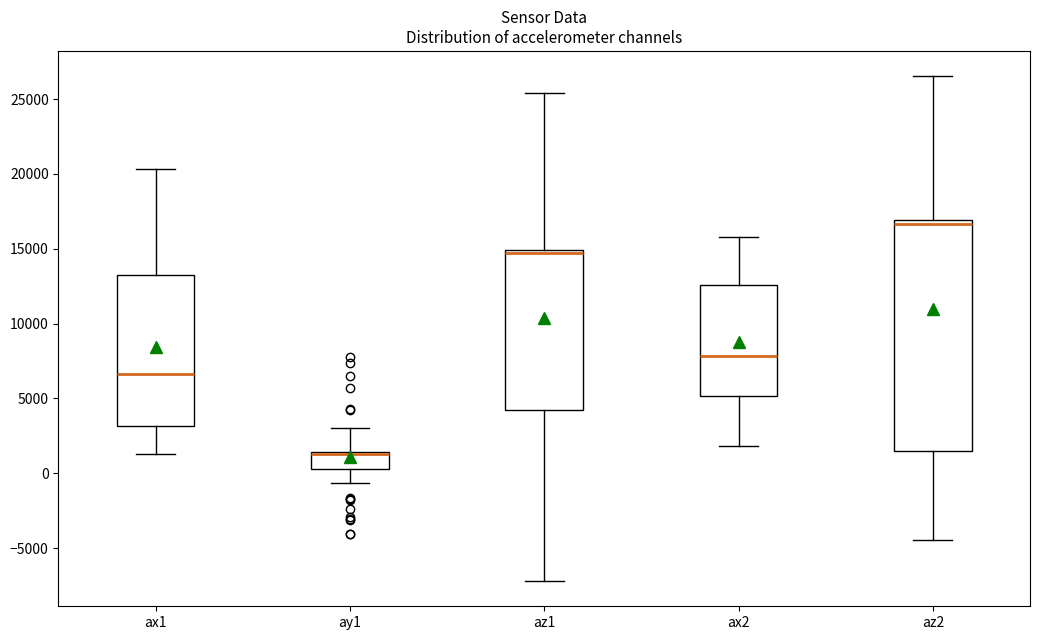

Which box is the tallest, from its lower edge to its upper edge?

az2